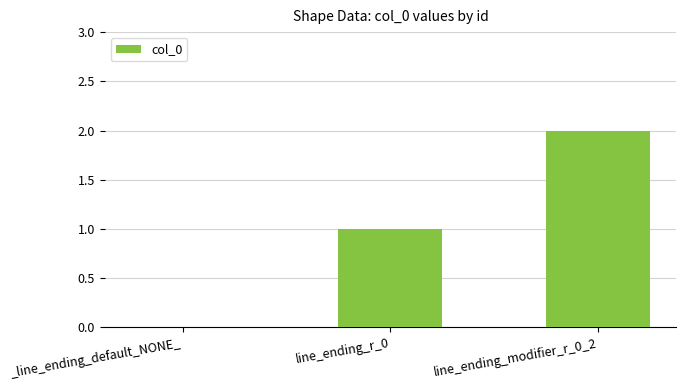

Which label corresponds to the largest value in the chart?

line_ending_modifier_r_0_2